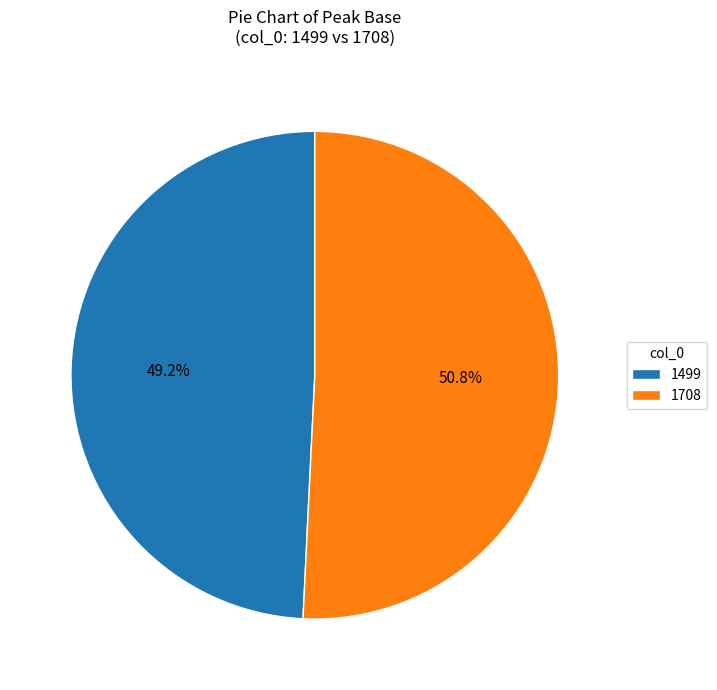

What percentage is NOT represented by 1499?

50.8%